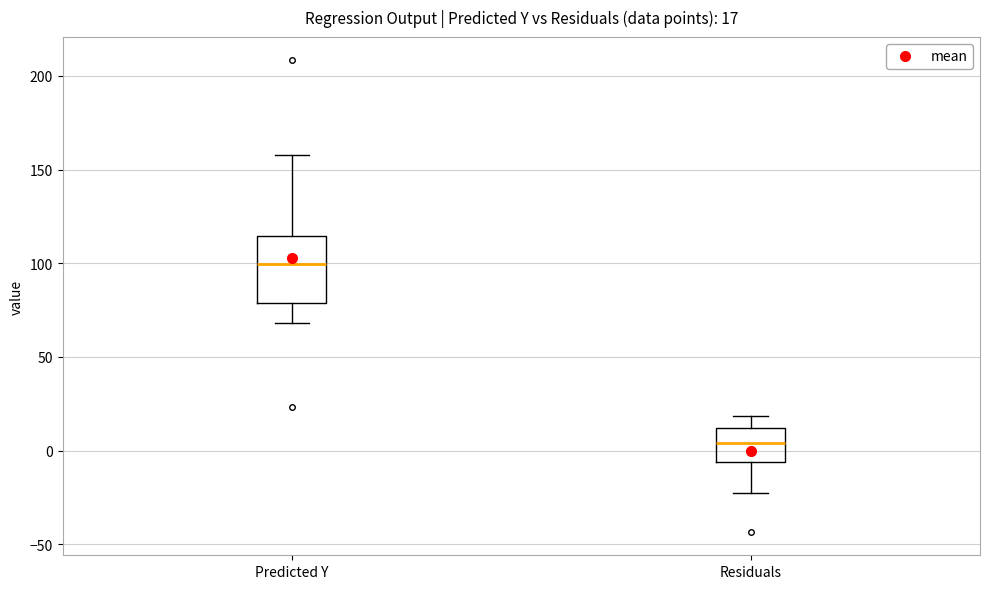

Which box is the tallest, from its lower edge to its upper edge?

Predicted Y